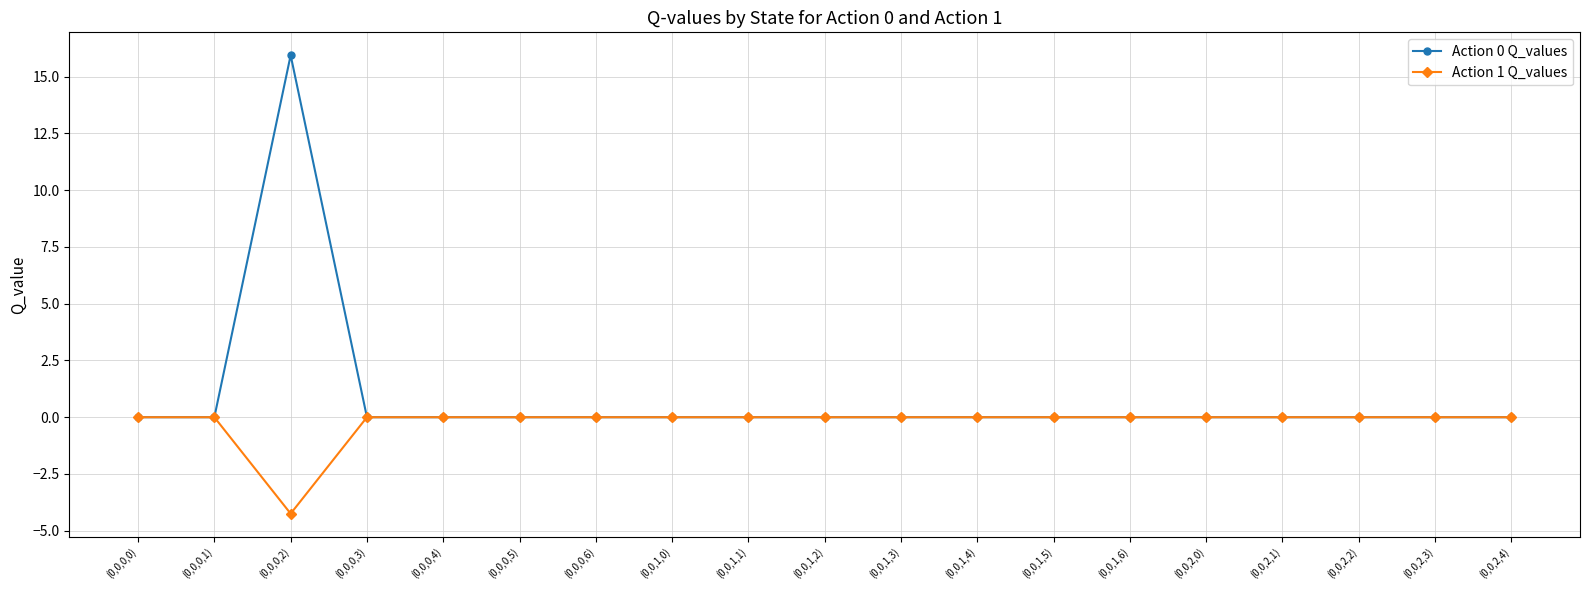

What are all the series names shown in the legend?

Action 0 Q_values, Action 1 Q_values